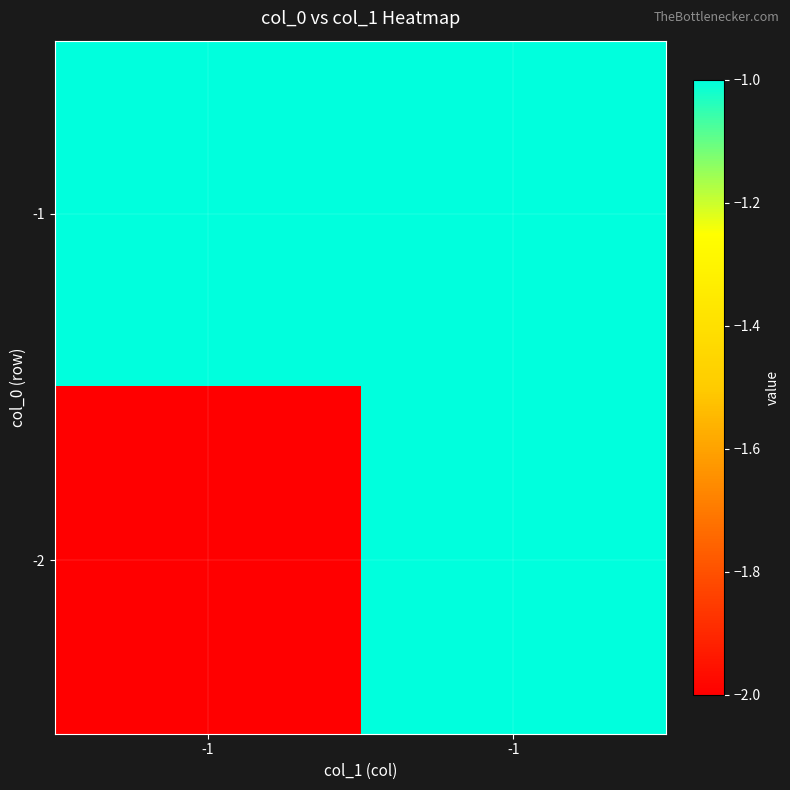

Which series has the largest total across all categories?

-1